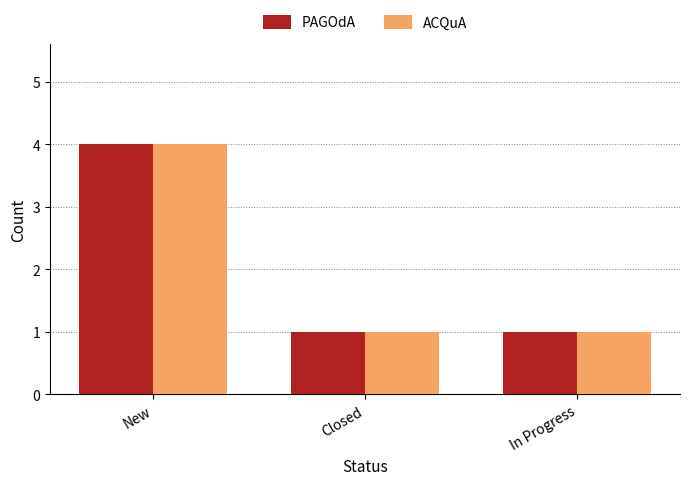

Reading right to left, extract all data points from this chart.

PAGOdA: In Progress=1	Closed=1	New=4
ACQuA: In Progress=1	Closed=1	New=4